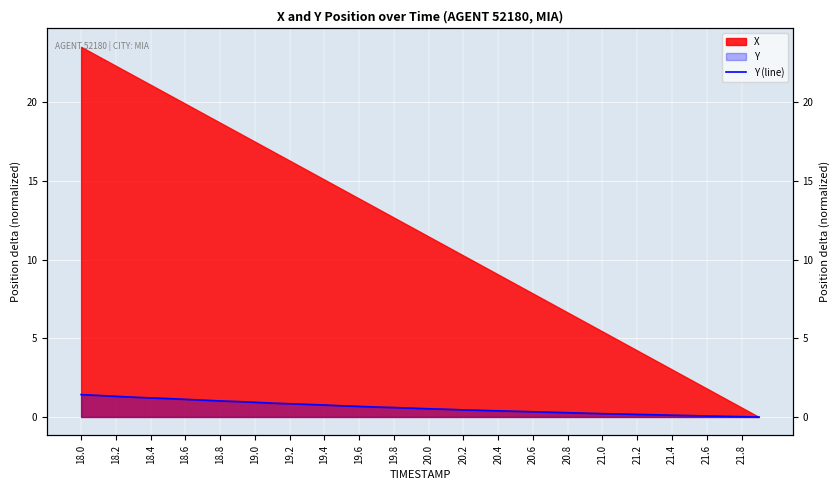

What is the value of the 30th point from the left?

0.2